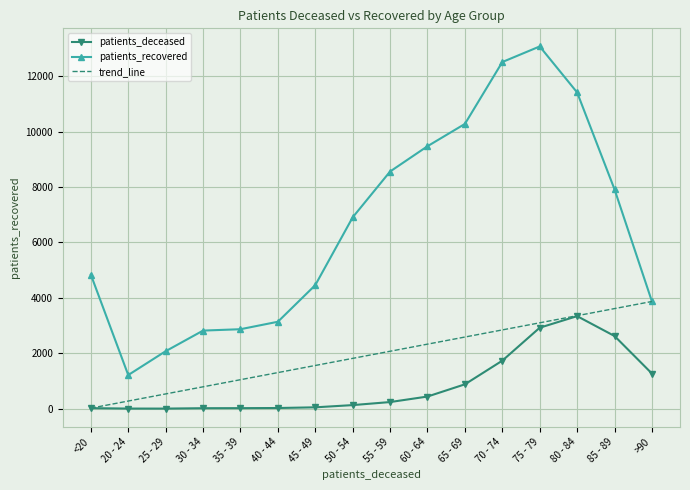

What is the difference between the maximum and second lowest values in the patients_recovered series?

10999.0